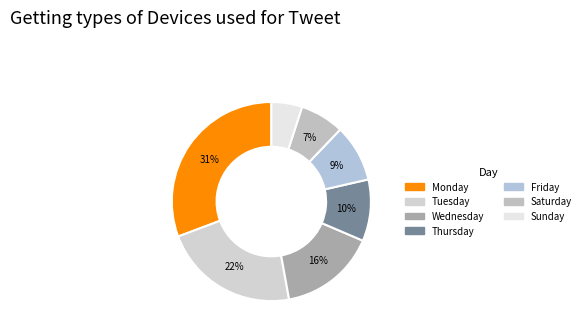

Does Thursday account for over 50% of the chart?

No